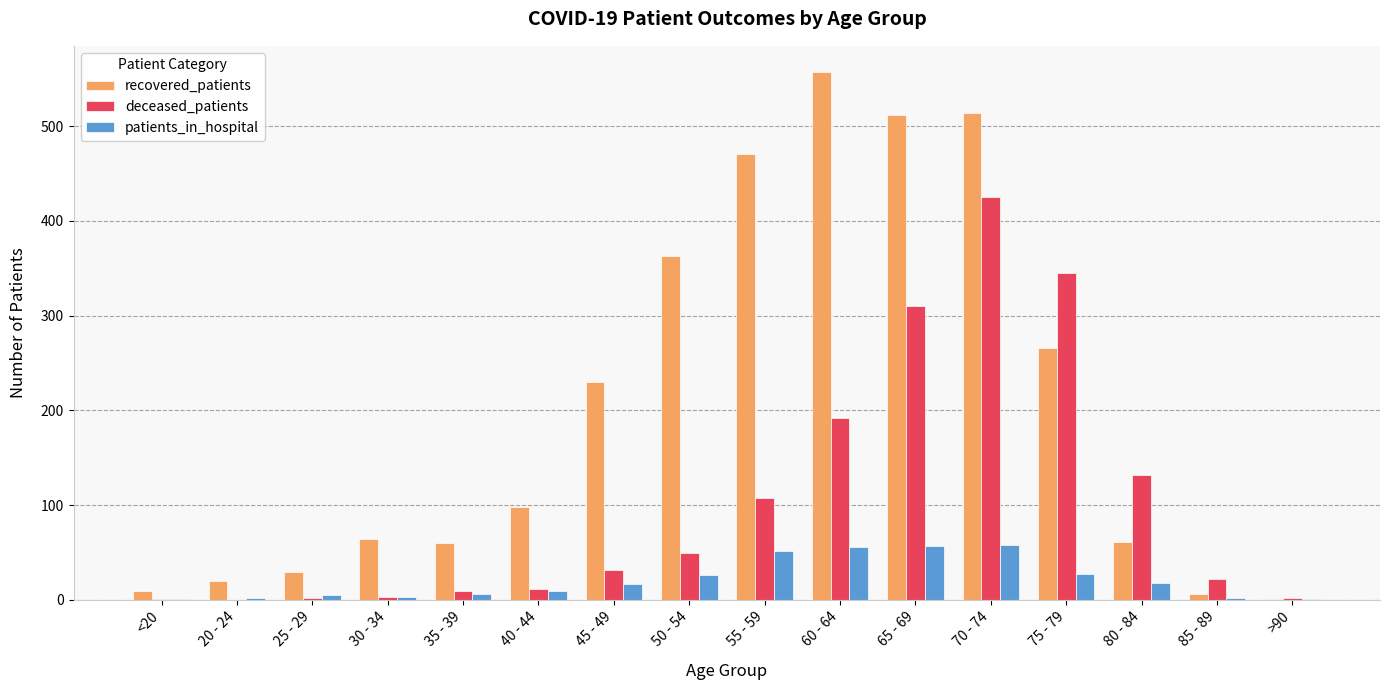

What are all the series names shown in the legend?

recovered_patients, deceased_patients, patients_in_hospital